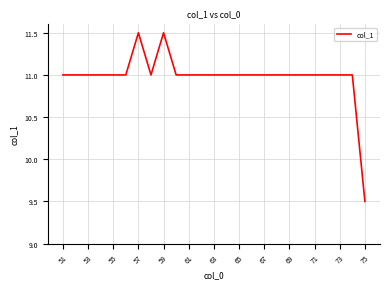

What is the average value?

11.0